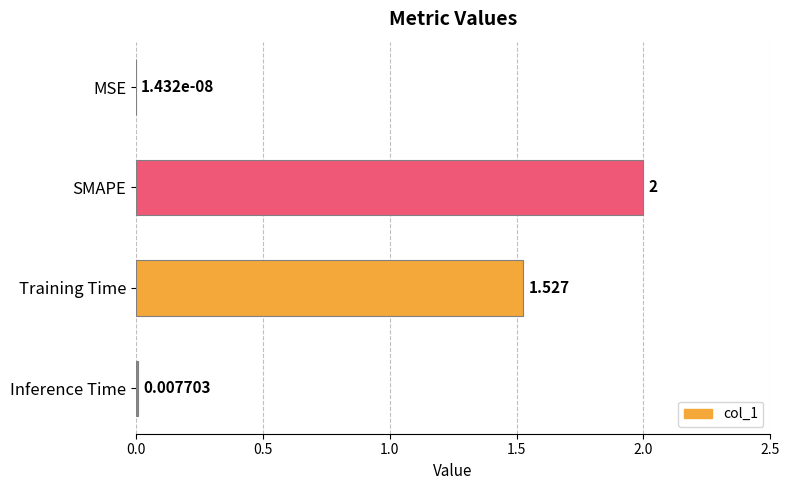

How many categories are shown in the chart?

4